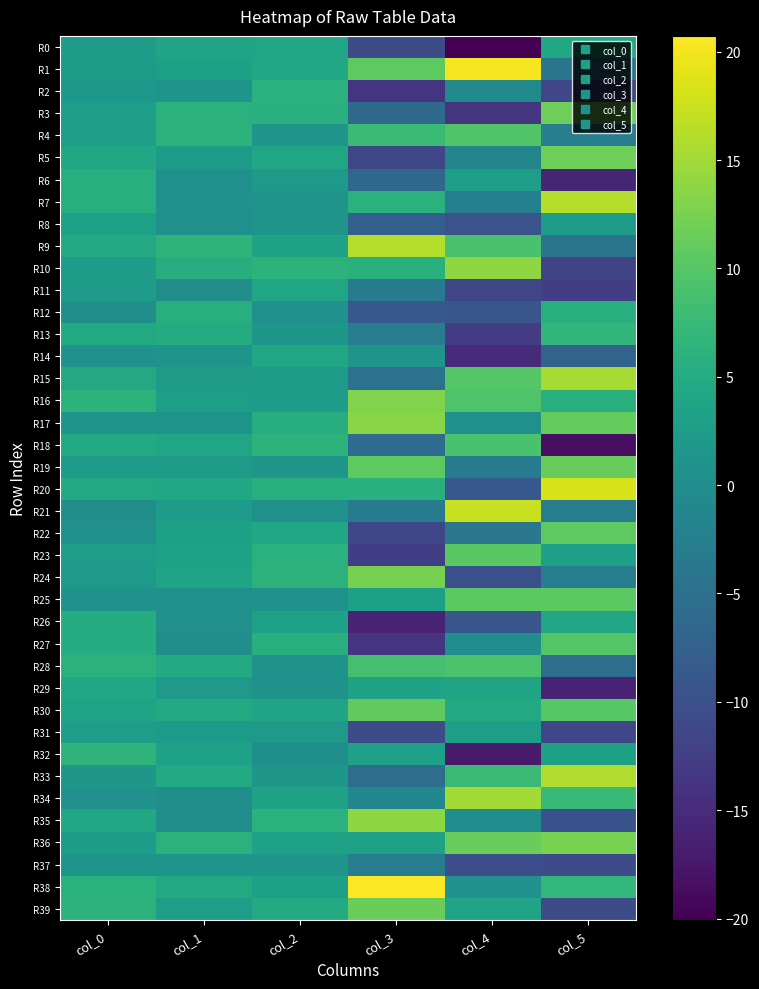

Rank the series by their maximum value, from lowest to highest.

R37, R31, R8, R11, R14, R0, R29, R26, R12, R6, R2, R32, R13, R18, R28, R4, R27, R23, R25, R22, R30, R19, R39, R5, R3, R24, R36, R16, R17, R35, R10, R34, R15, R33, R7, R9, R21, R20, R1, R38